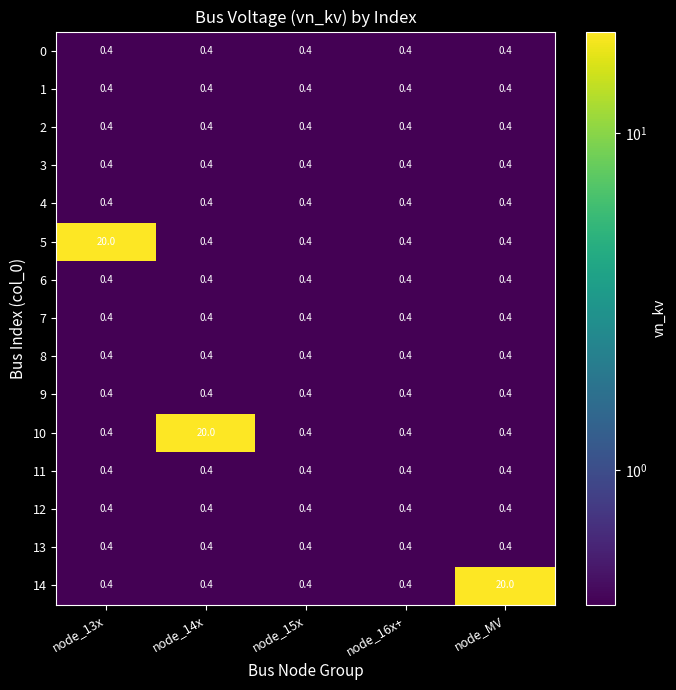

At how many categories does at least one series exceed 12?

3